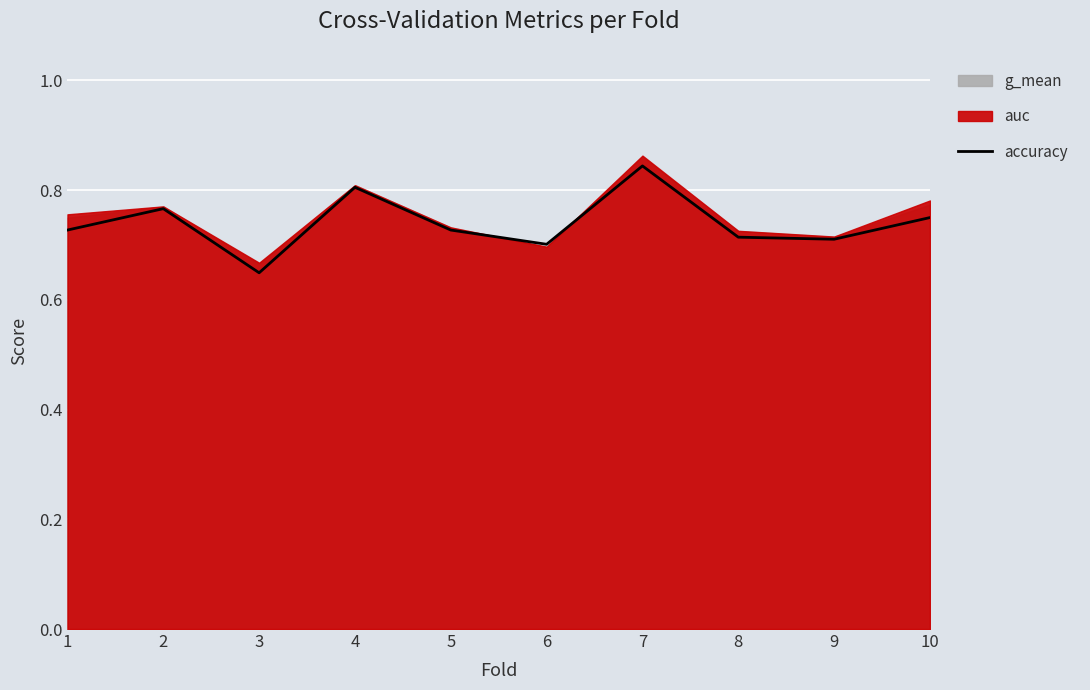

List the labels in order of value, largest first.

7, 4, 2, 10, 1, 5, 8, 9, 6, 3